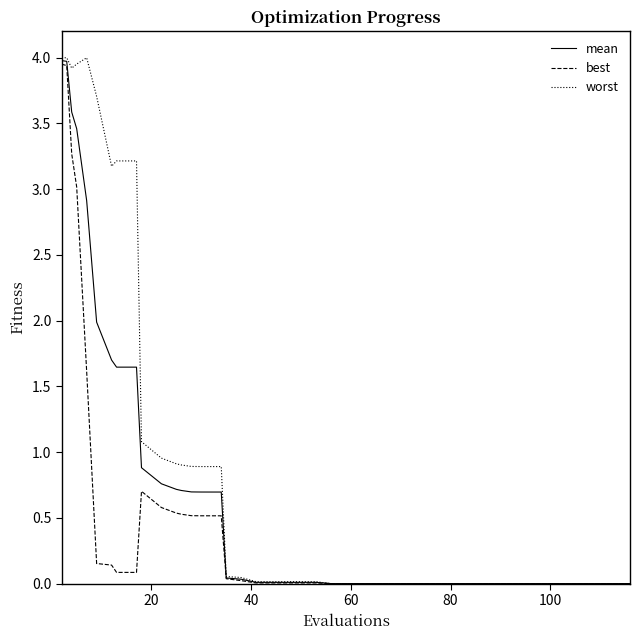

Which series has the largest total across all categories?

worst